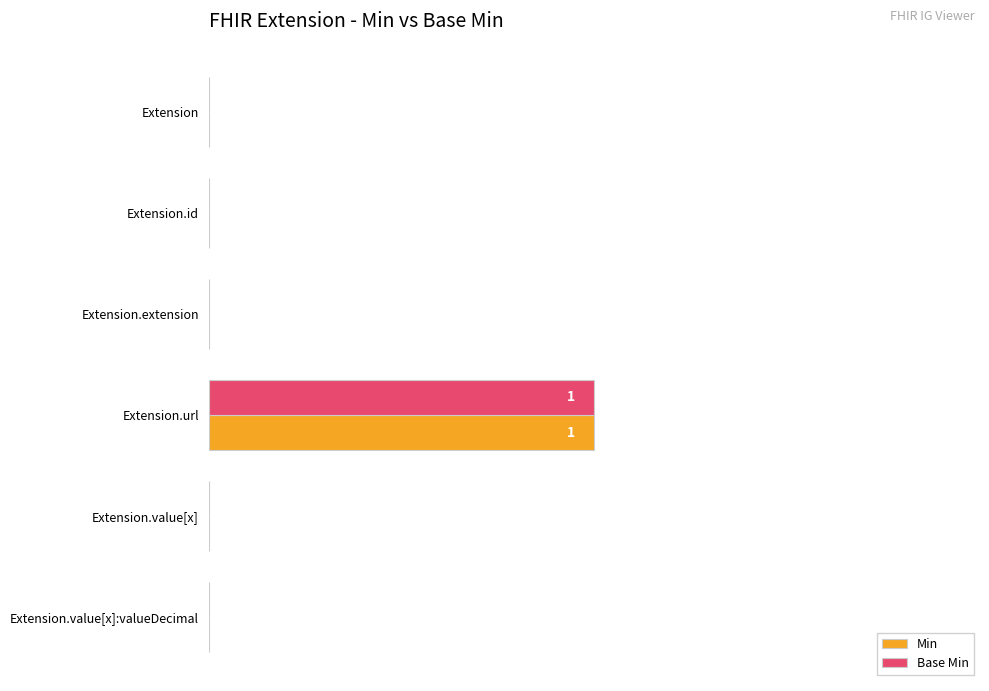

What is the highest value of the Min series?

1